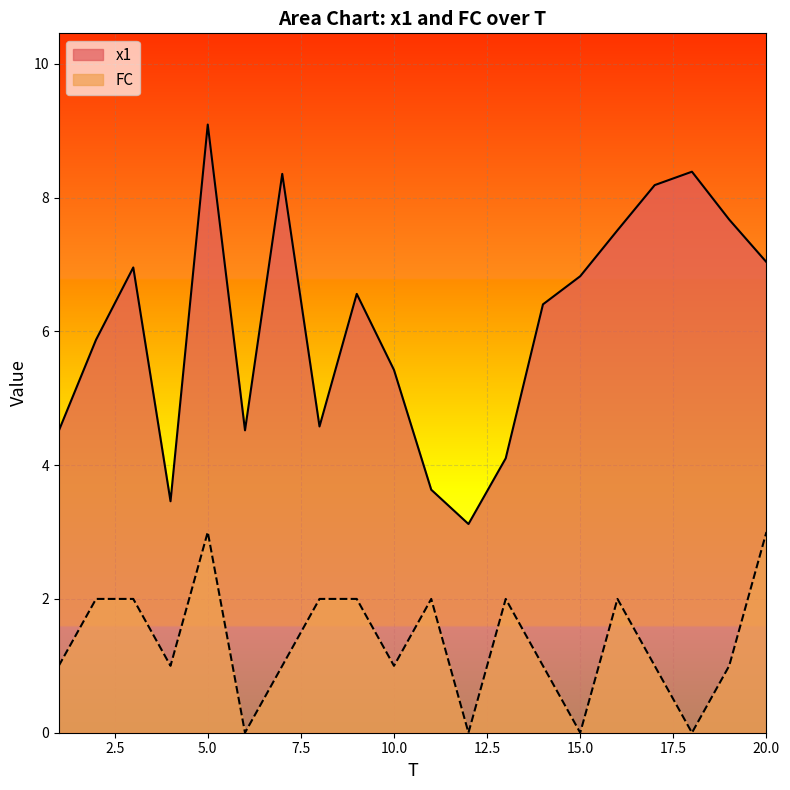

Rank the categories by FC value from highest to lowest.

5, 20, 2, 3, 8, 9, 11, 13, 16, 1, 4, 7, 10, 14, 17, 19, 6, 12, 15, 18